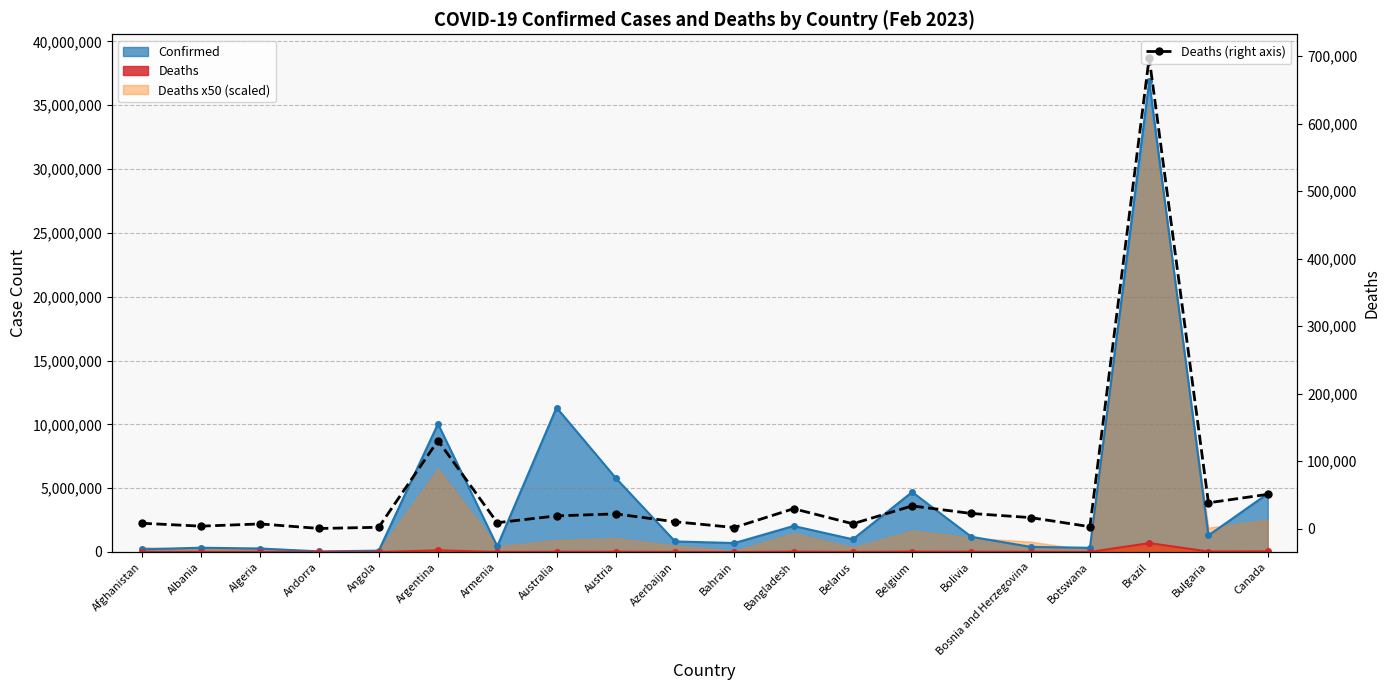

Is it true that the value at Bangladesh is 29443?

True